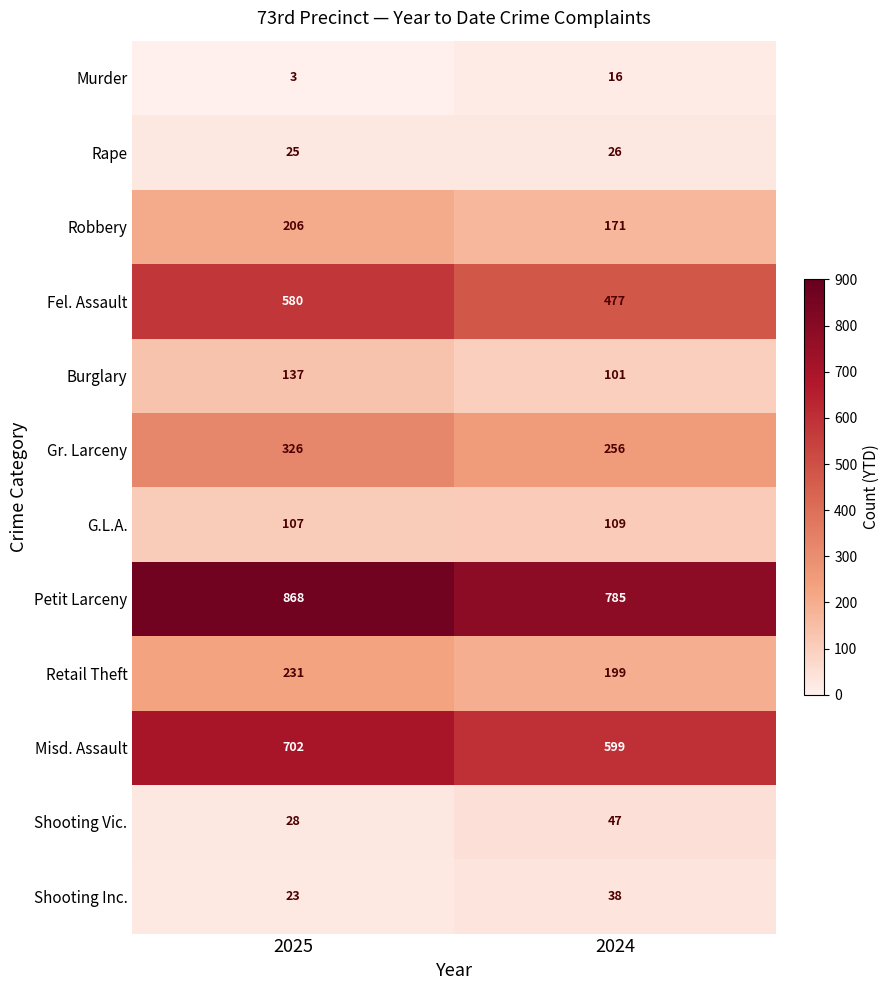

Reading left to right, transcribe all the data shown in this chart.

Murder: 2025=3	2024=16
Rape: 2025=25	2024=26
Robbery: 2025=206	2024=171
Fel. Assault: 2025=580	2024=477
Burglary: 2025=137	2024=101
Gr. Larceny: 2025=326	2024=256
G.L.A.: 2025=107	2024=109
Petit Larceny: 2025=868	2024=785
Retail Theft: 2025=231	2024=199
Misd. Assault: 2025=702	2024=599
Shooting Vic.: 2025=28	2024=47
Shooting Inc.: 2025=23	2024=38